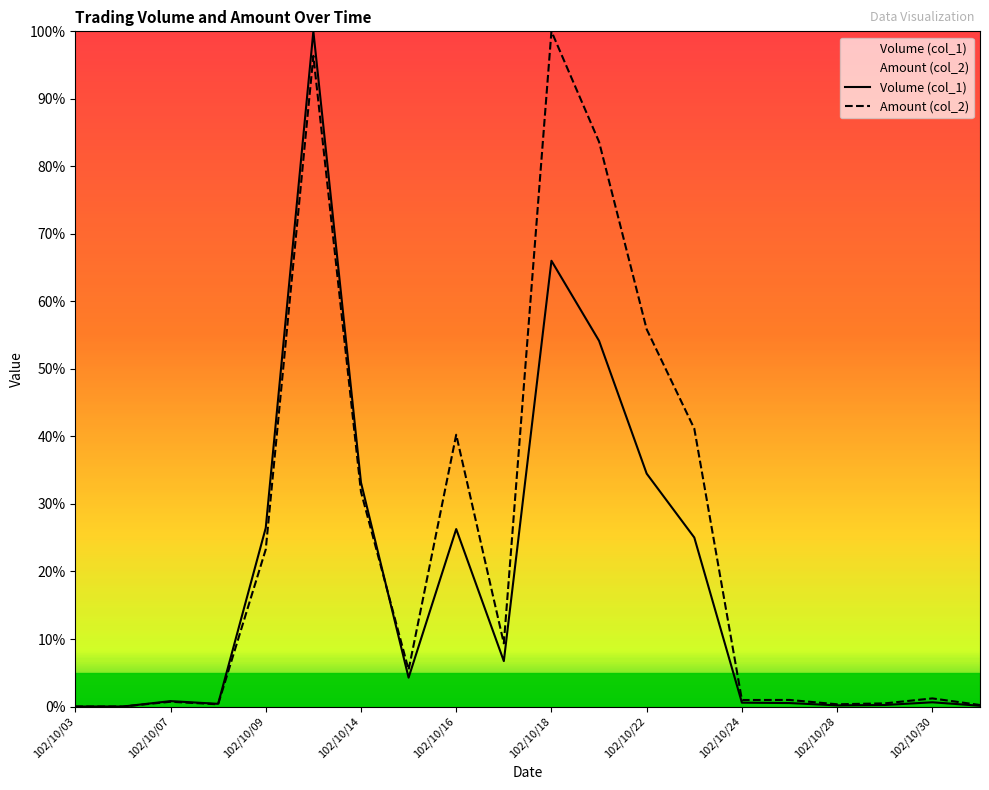

The Amount (col_2) series shows 0.7 at 102/10/07. True or false?

True